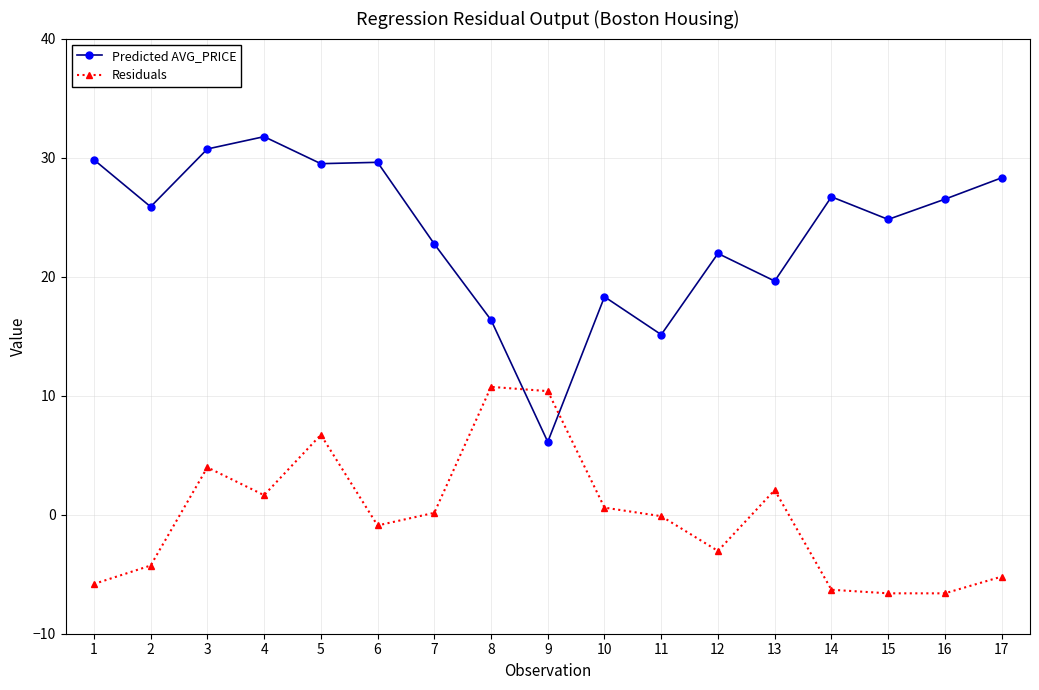

How many categories are shown in the chart?

17